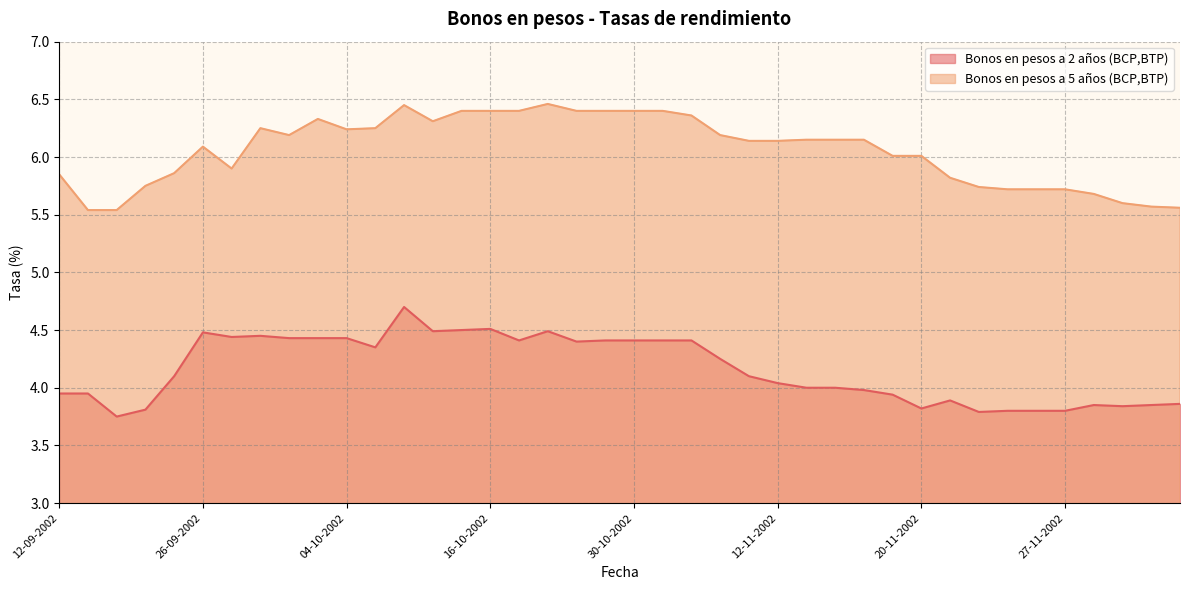

At which category does Bonos en pesos a 2 años (BCP,BTP) reach its first local valley?

16-09-2002